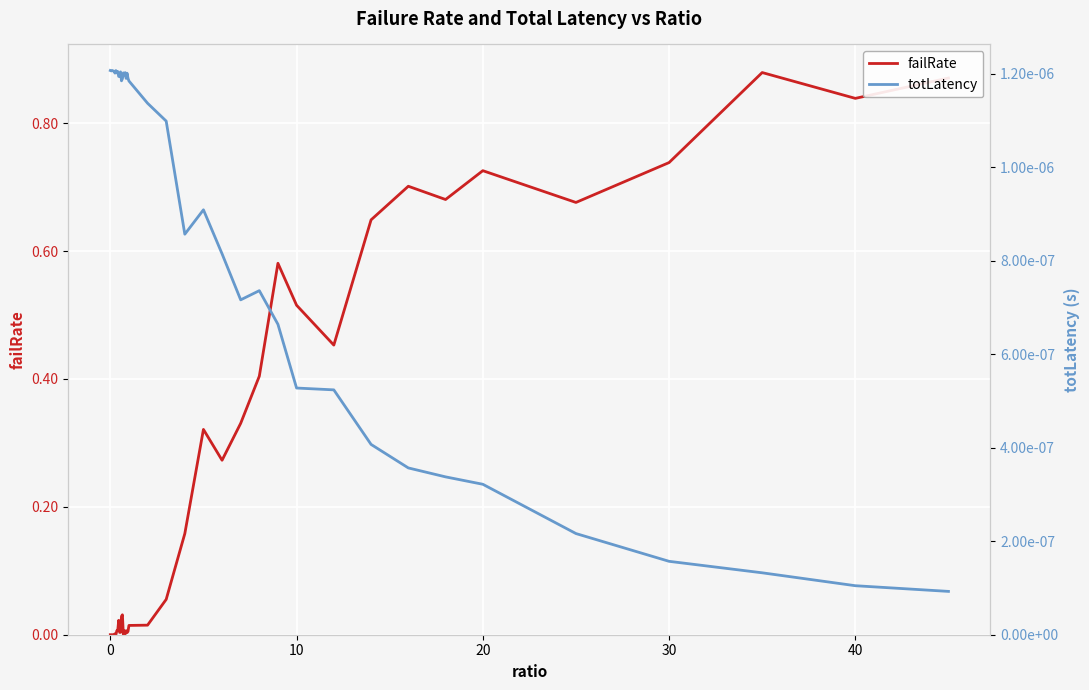

At how many categories does at least one series exceed 0?

40